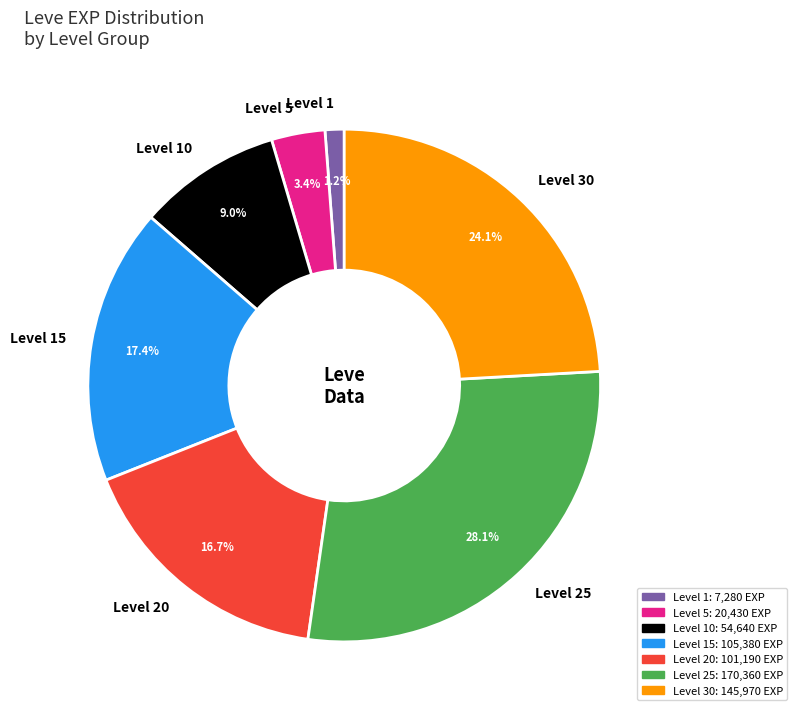

Rank the categories by value from highest to lowest.

Level 25, Level 30, Level 15, Level 20, Level 10, Level 5, Level 1